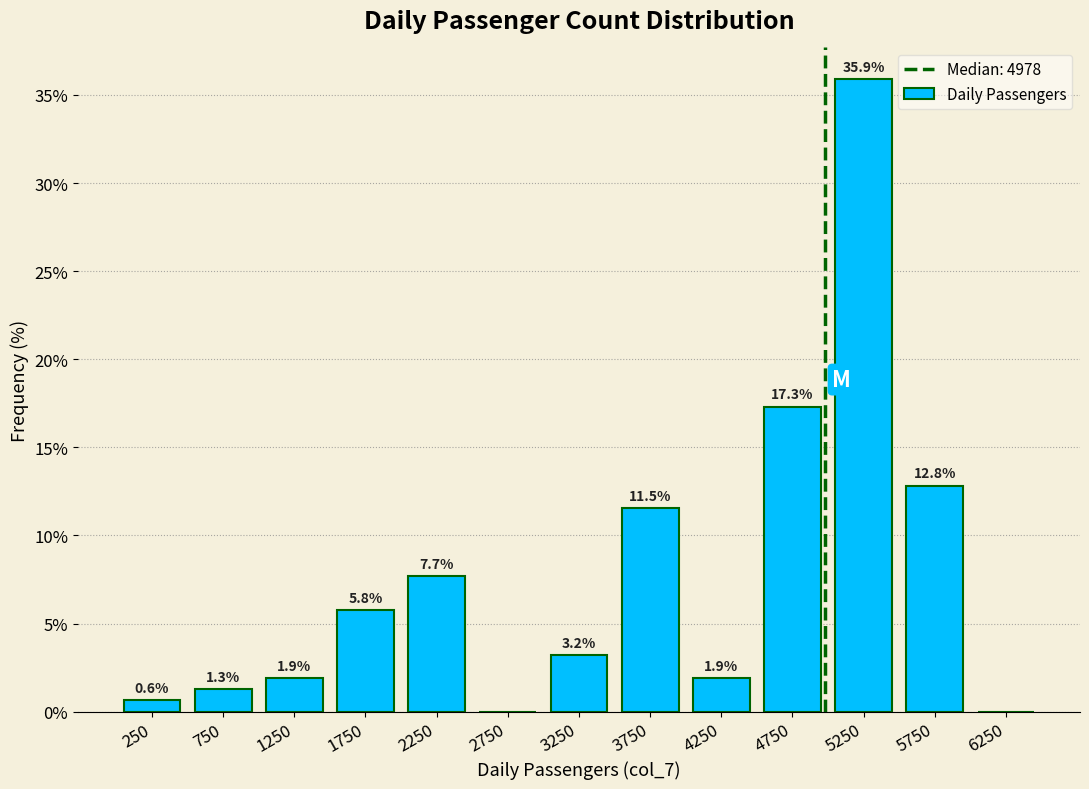

Which range on the x-axis has the tallest bar?

5000 to 5500